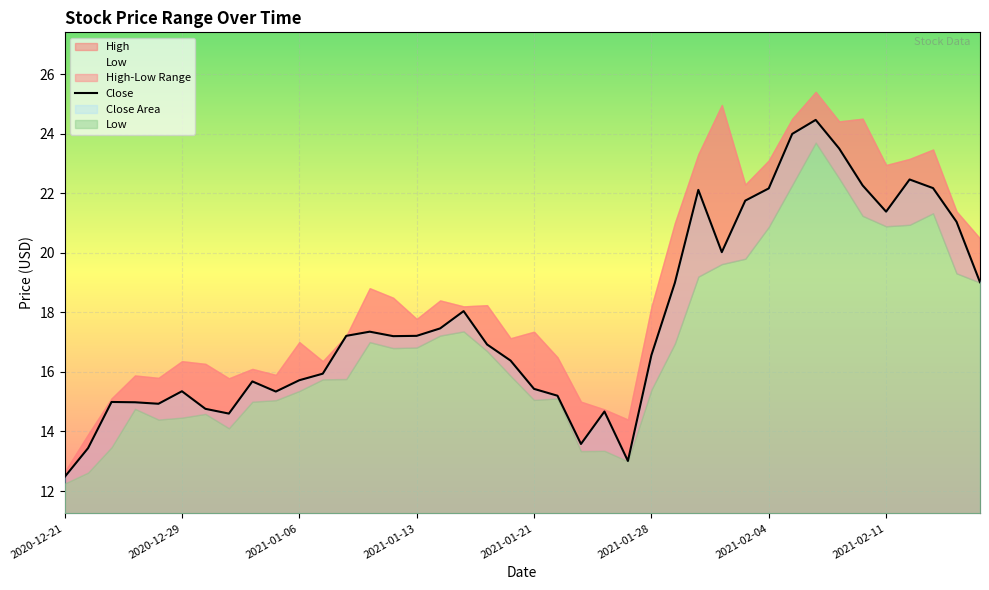

Which series changed the most between 2021-01-20 and 2021-02-04?

High